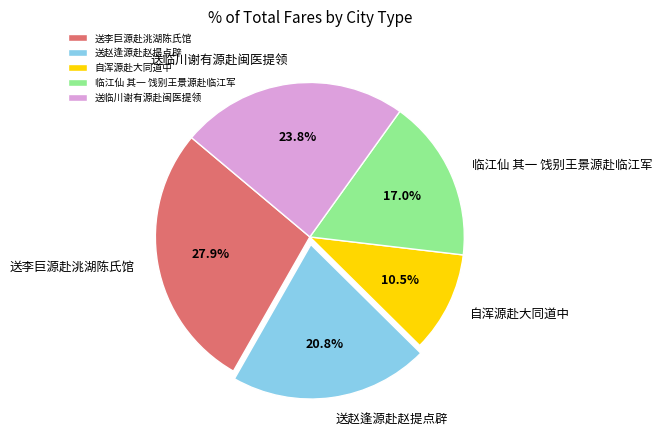

Which has a higher value, 送临川谢有源赴闽医提领 or 临江仙 其一 饯别王景源赴临江军?

送临川谢有源赴闽医提领